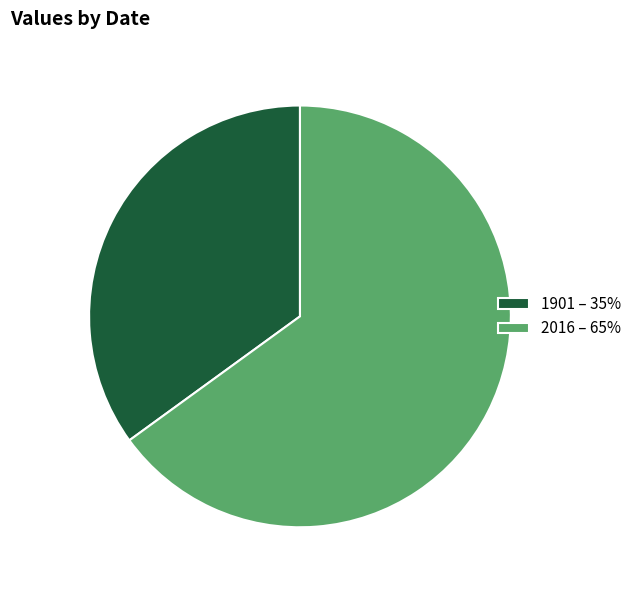

Does 2016 – 65% account for over 50% of the chart?

Yes